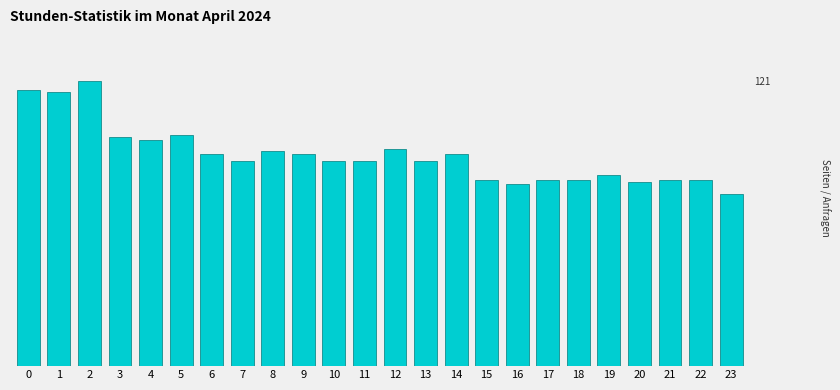

Are the bars horizontal?

No